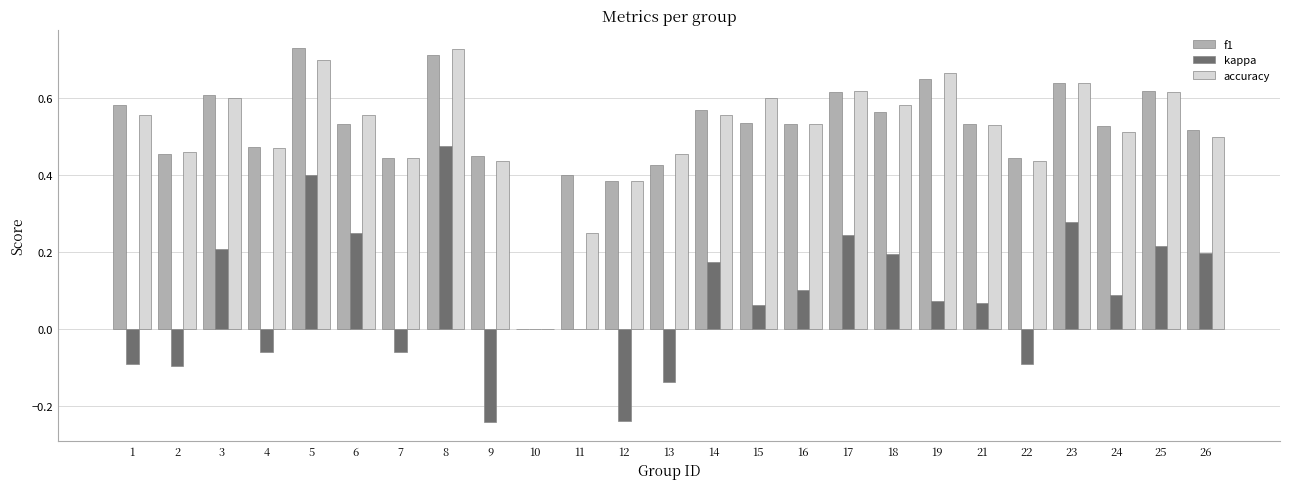

What is the sum of all kappa values?

2.0